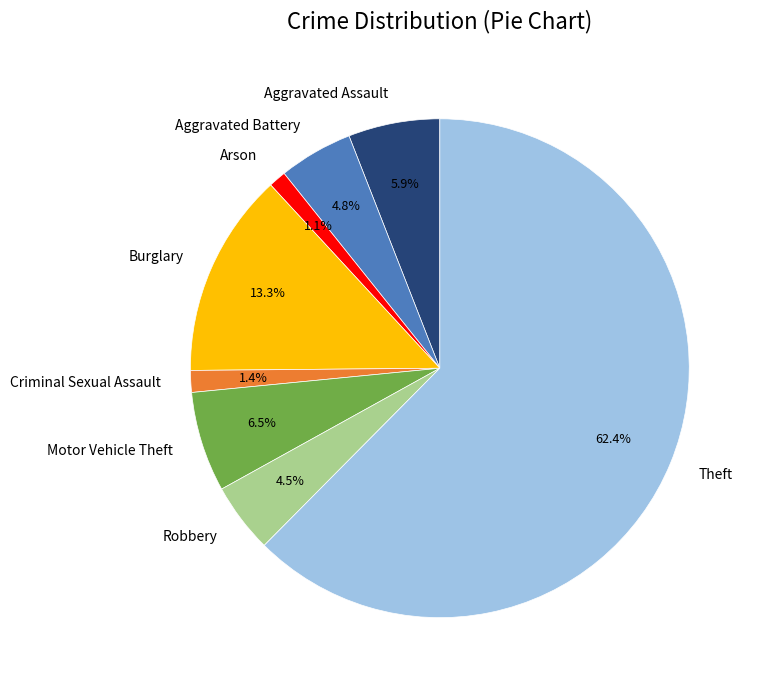

How many slices are in this pie chart?

8